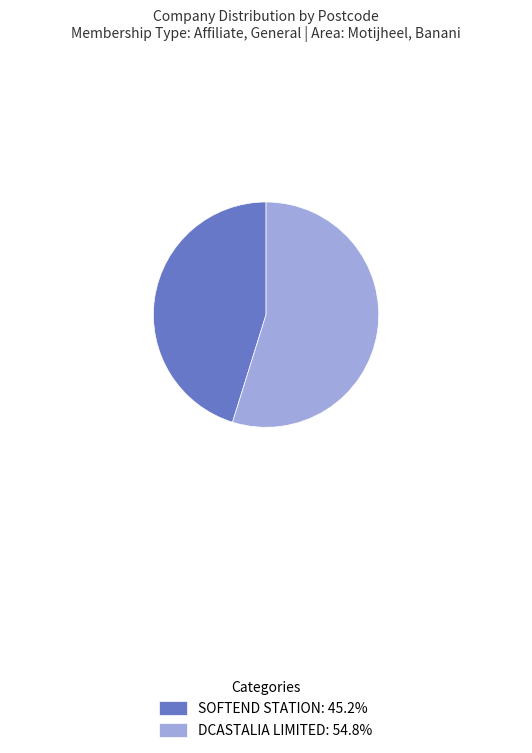

Is there a majority slice in this chart?

Yes